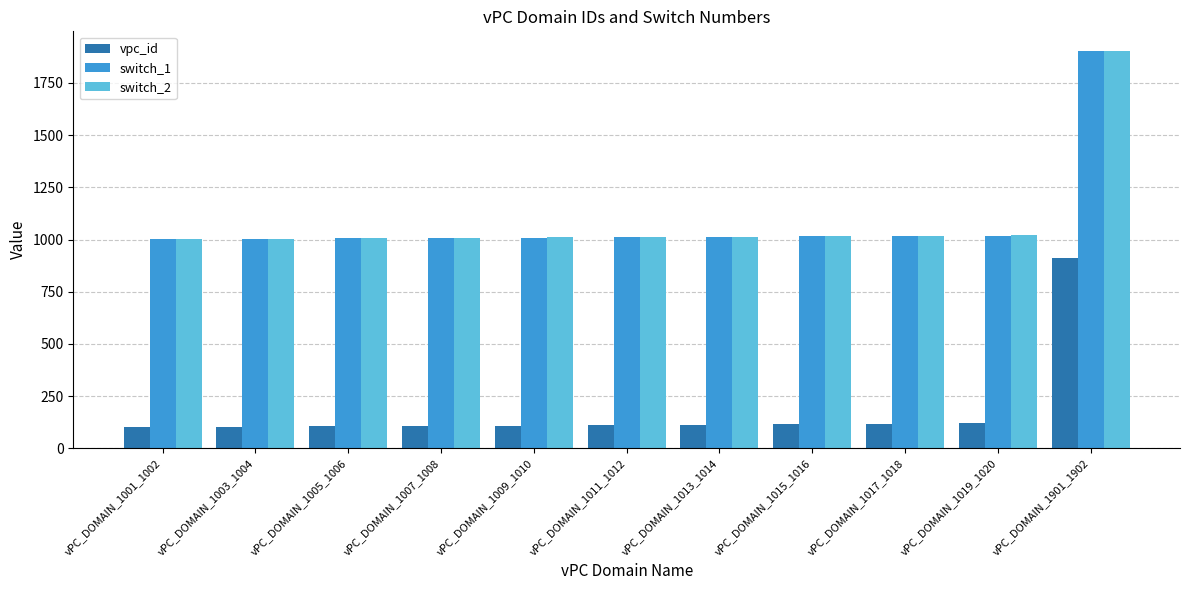

What is the difference between the vpc_id values at vPC_DOMAIN_1013_1014 and vPC_DOMAIN_1007_1008?

6